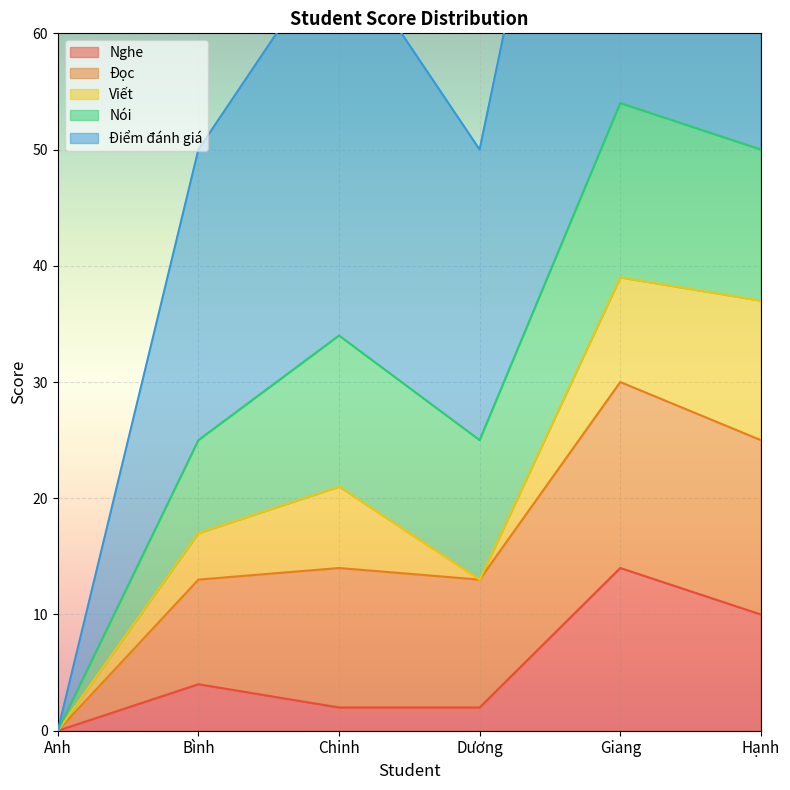

Rank the series by their maximum value, from lowest to highest.

Viết, Nghe, Nói, Đọc, Điểm đánh giá